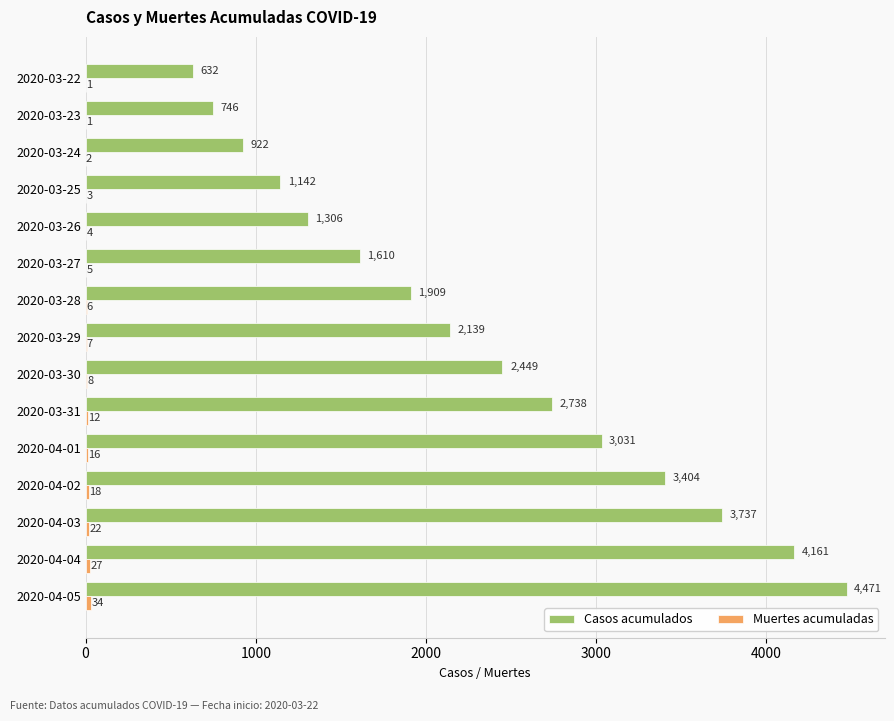

What is the sum of the Casos acumulados values at 2020-03-27 and 2020-03-25?

2752